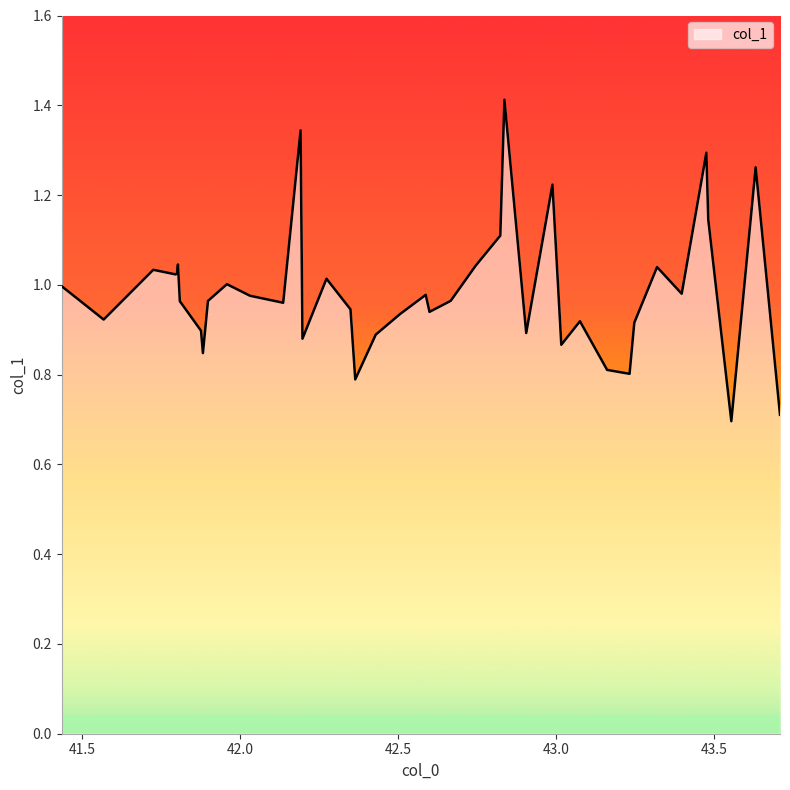

At which category does the chart reach its minimum across all series?

43.554